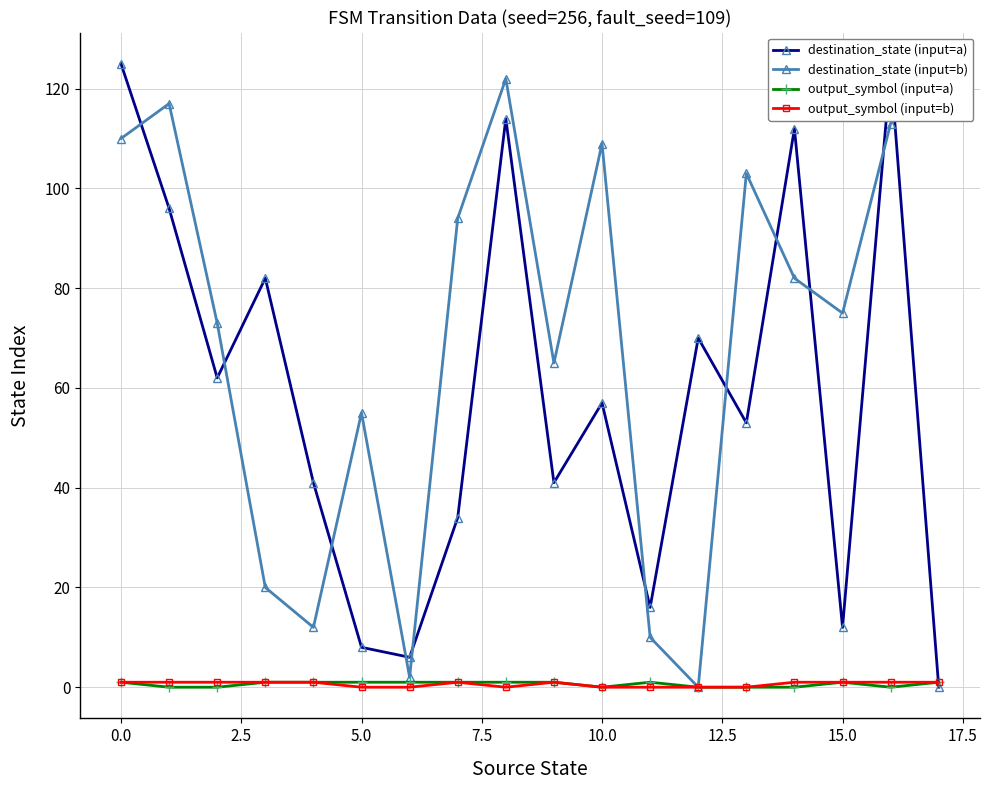

What are all the series names shown in the legend?

destination_state (input=a), destination_state (input=b), output_symbol (input=a), output_symbol (input=b)